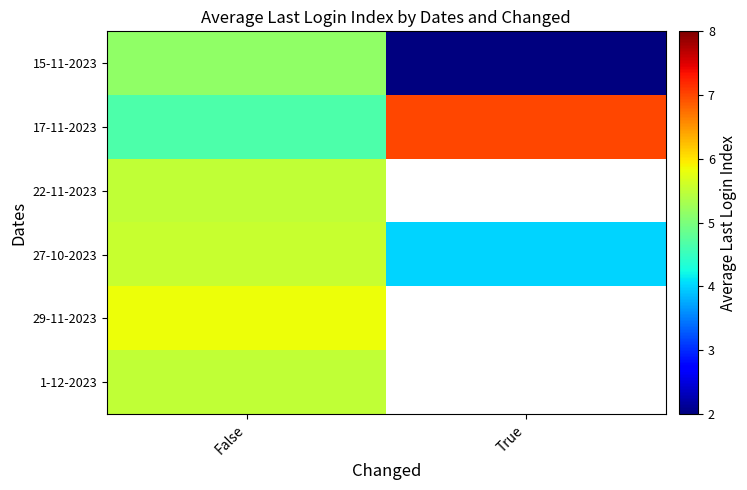

What is the minimum value shown in the chart?

2.0